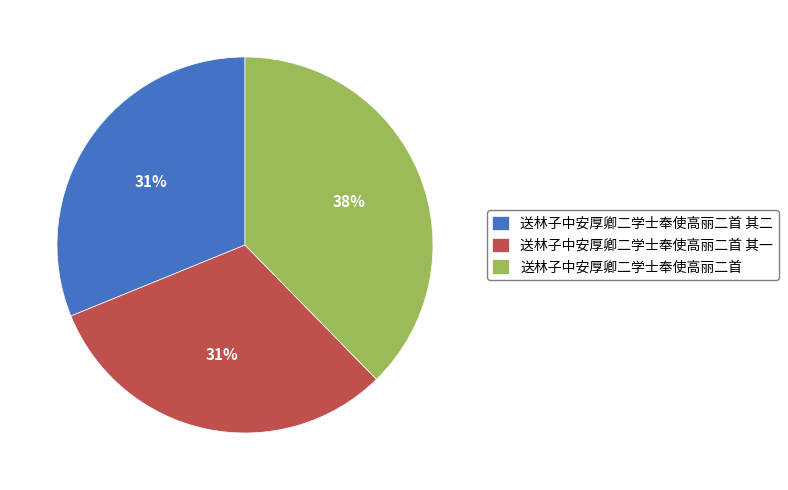

Is it true that 送林子中安厚卿二学士奉使高丽二首 其二 is 25% of the pie?

False